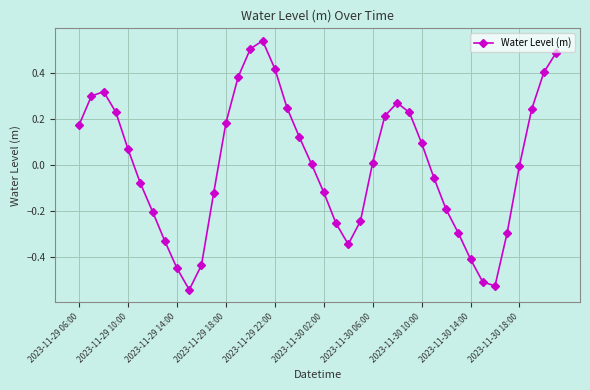

What is the difference between the maximum and second lowest values?

1.1